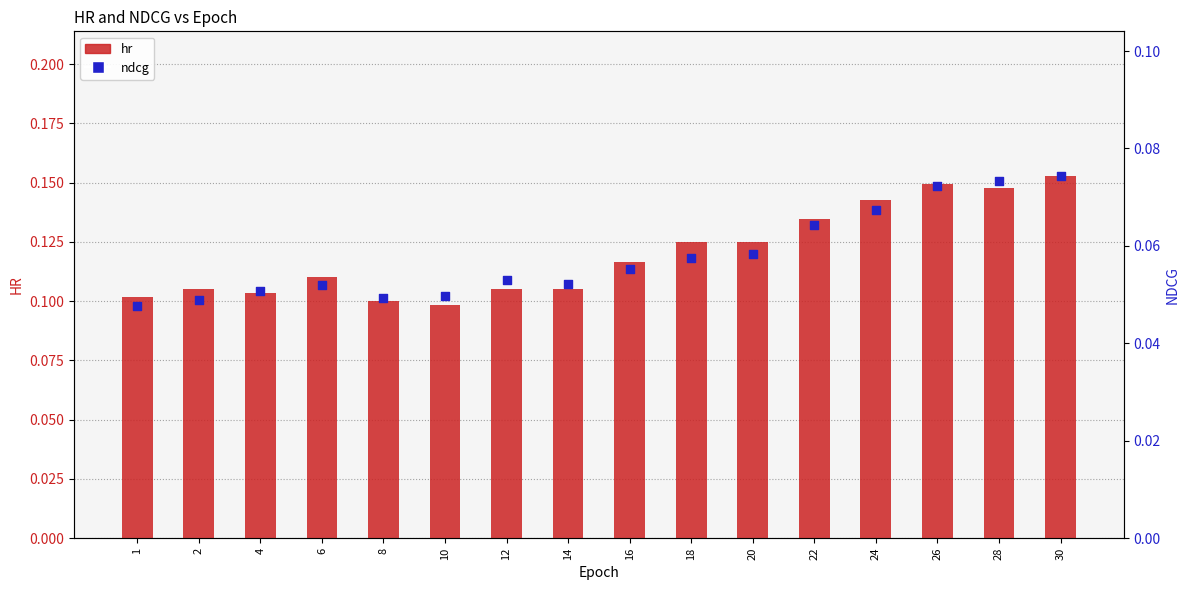

At how many categories does at least one series exceed 0?

16